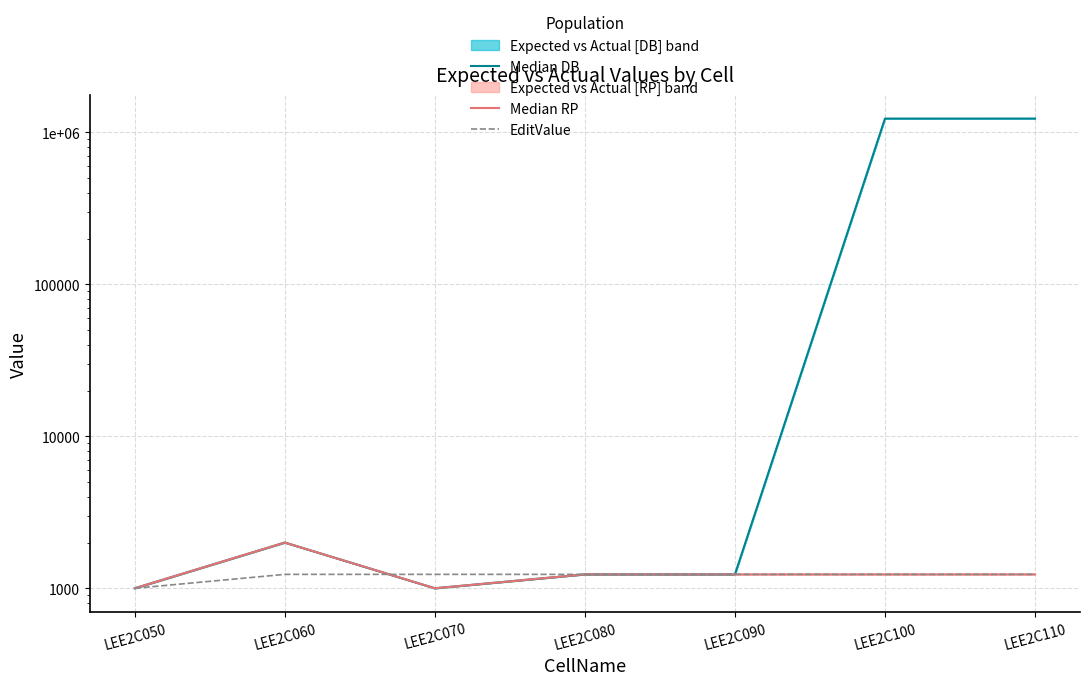

What is the greatest value displayed?

1235000.0